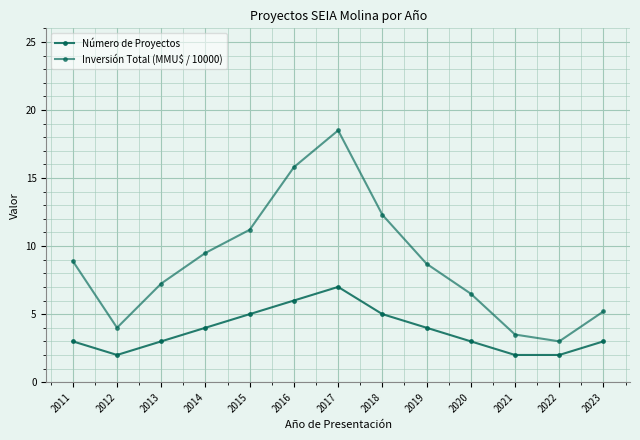

True or false: Inversión Total (MMU$ / 10000) and Número de Proyectos cross at least once.

False